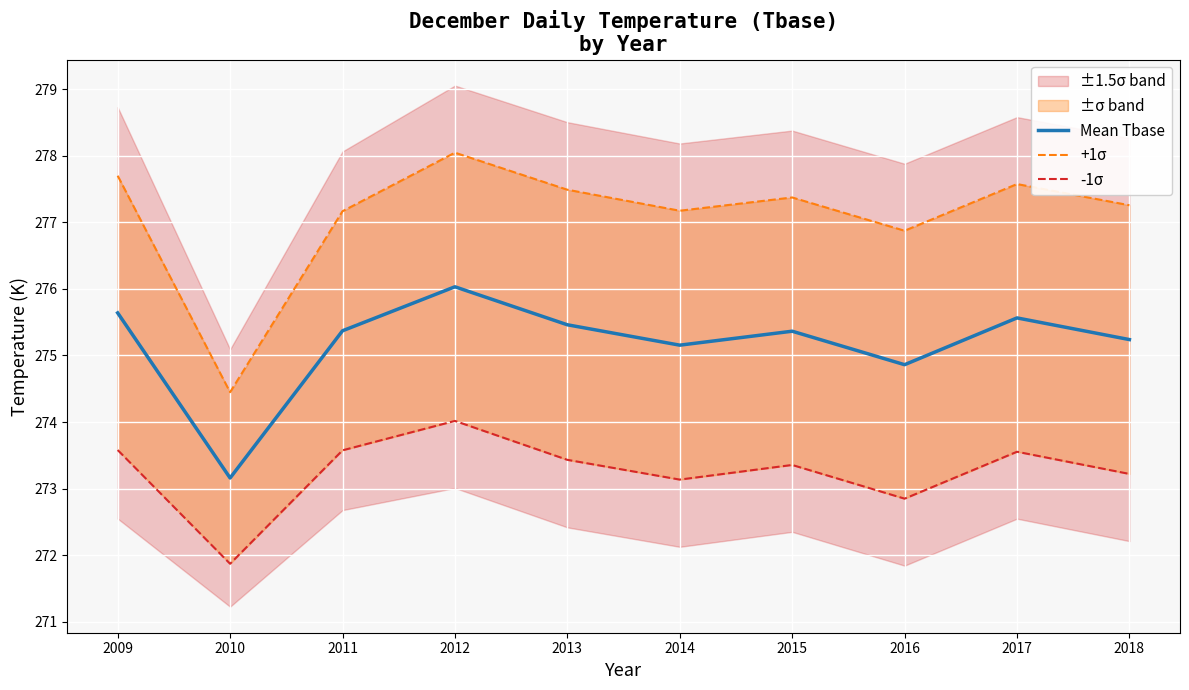

At which category does +1σ reach its first local valley?

2010